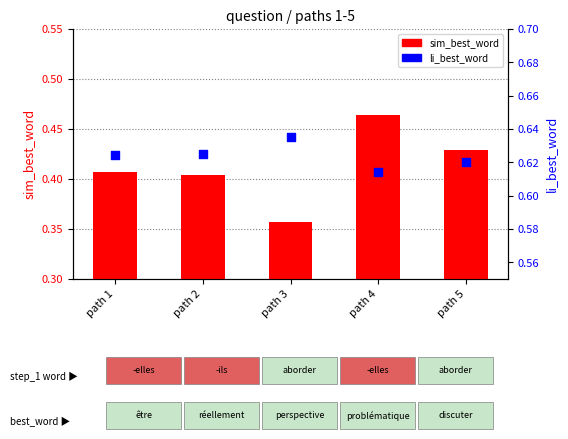

Which series reaches the minimum Y coordinate?

sim_best_word